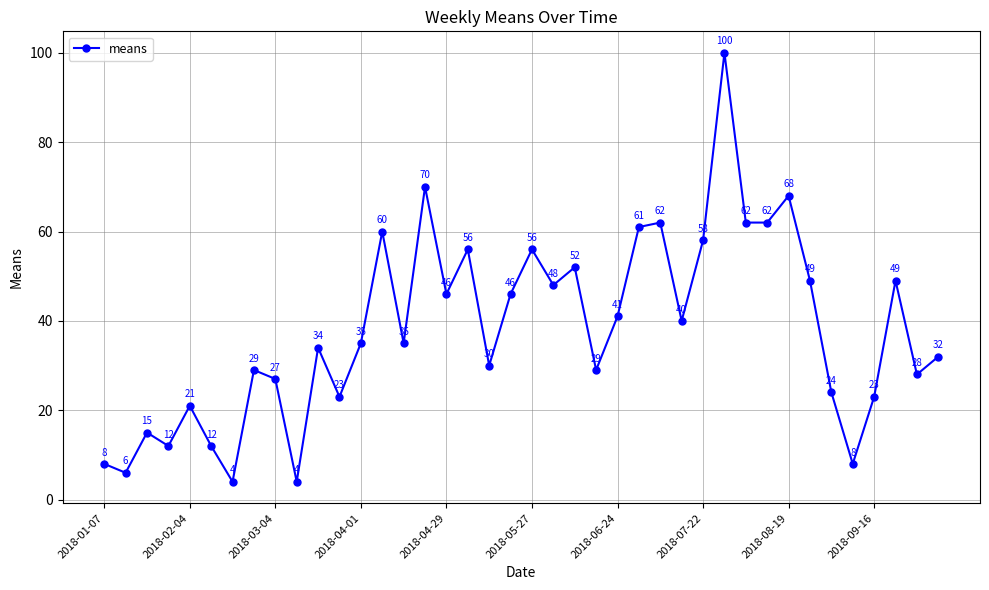

How many points are higher than both their immediate neighbors (excluding endpoints)?

13